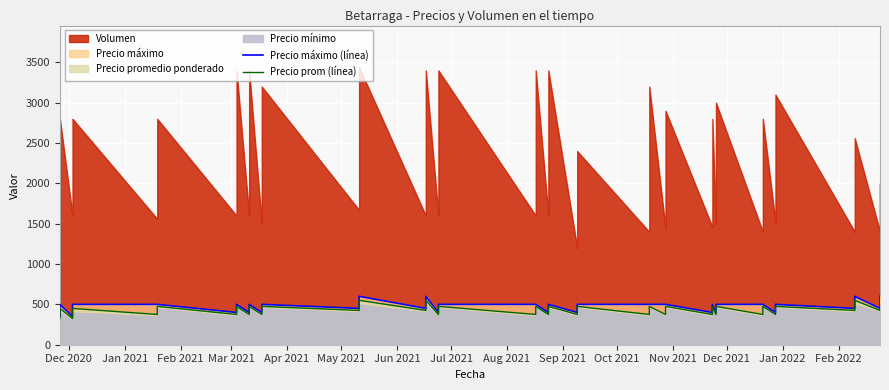

Does the chart display data point markers on the line(s)?

No